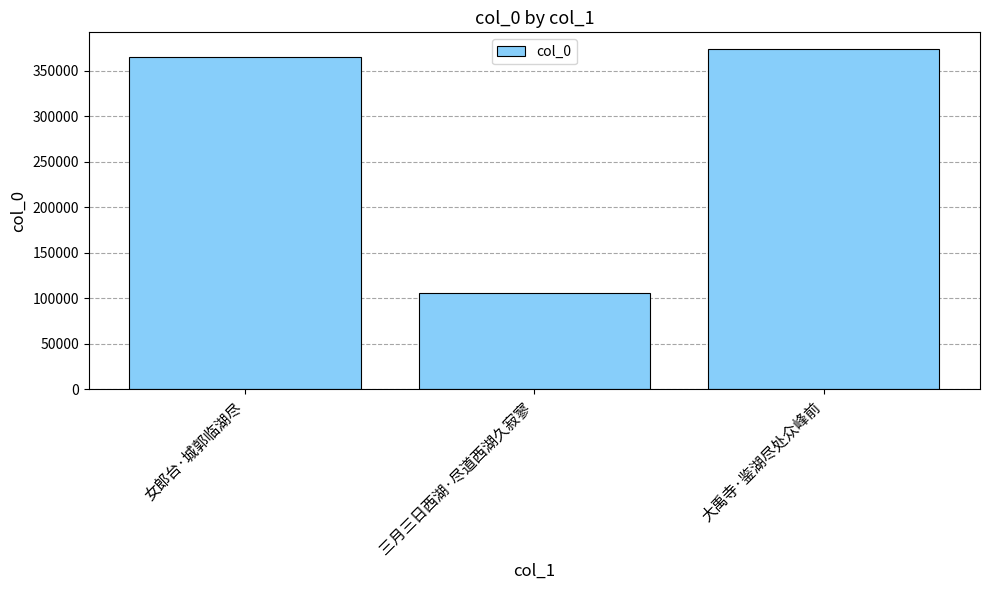

What is the ratio of the value at 三月三日西湖·尽道西湖久寂寥 to the value at 大禹寺·鉴湖尽处众峰前?

0.3